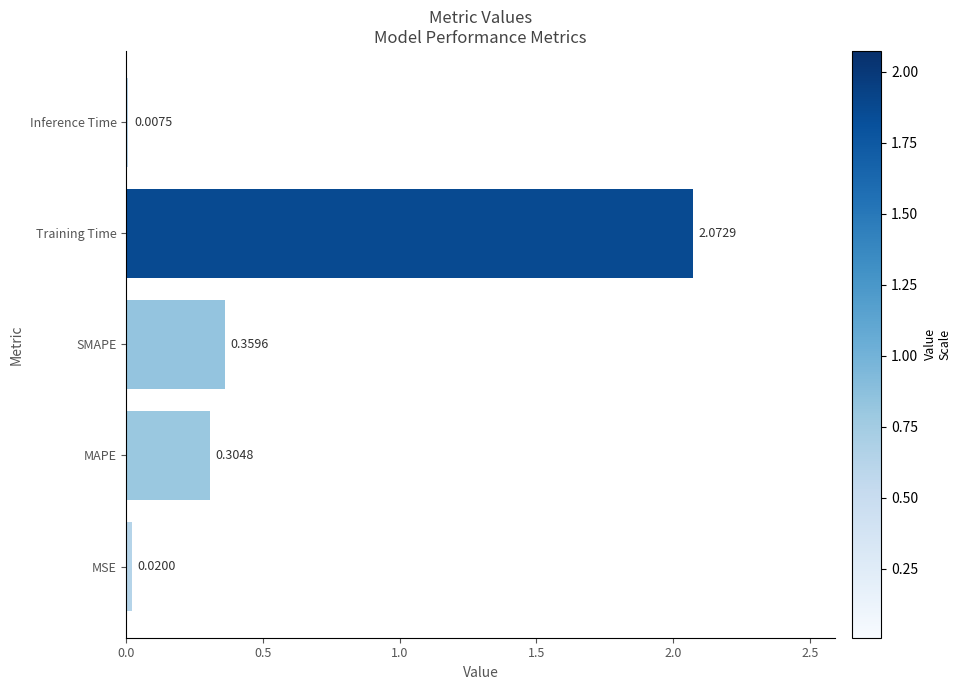

Which category has the highest value across all series?

Training Time